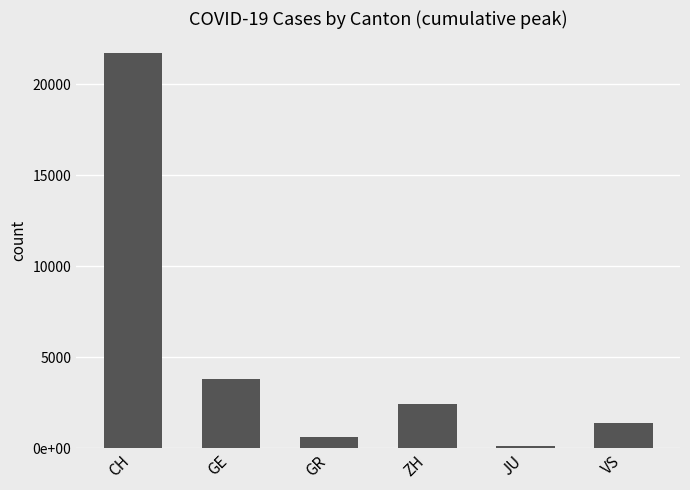

At which label does the data first exceed 2417?

CH